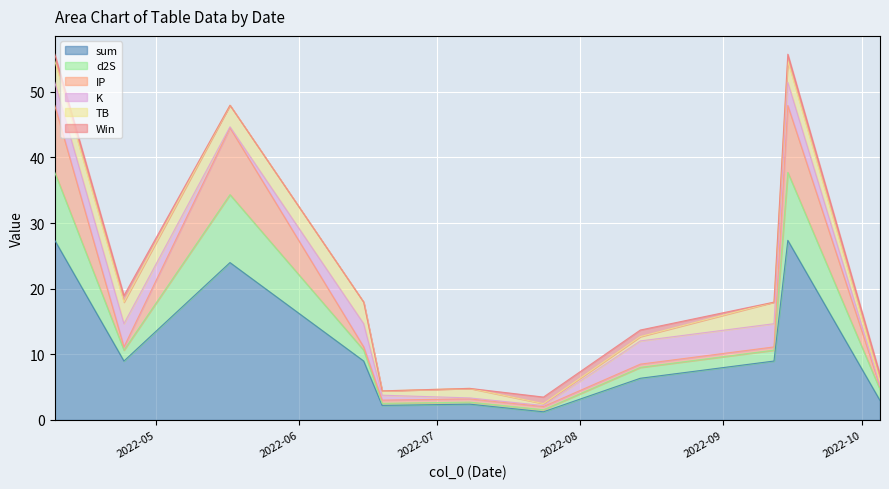

At which category is the sum across all series the highest?

2022-04-09